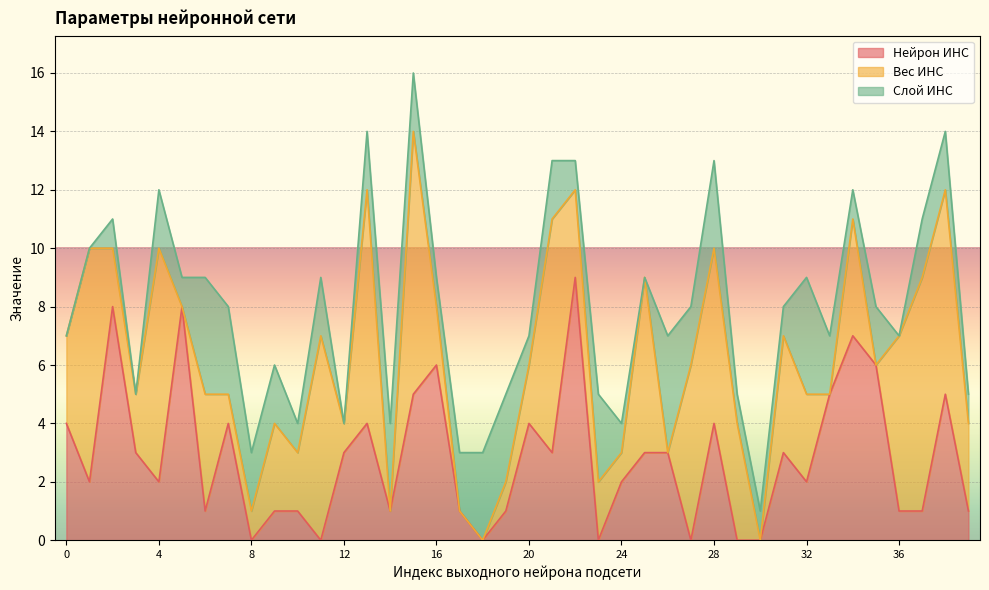

What is the highest value of the Нейрон ИНС series?

9